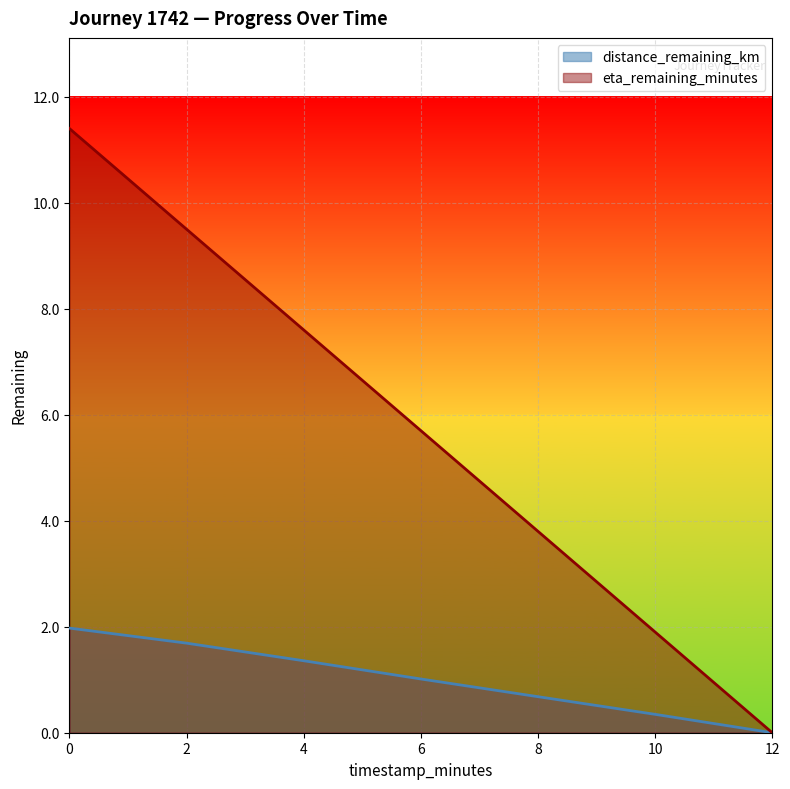

What is the label of the 1st point from the right?

12.0